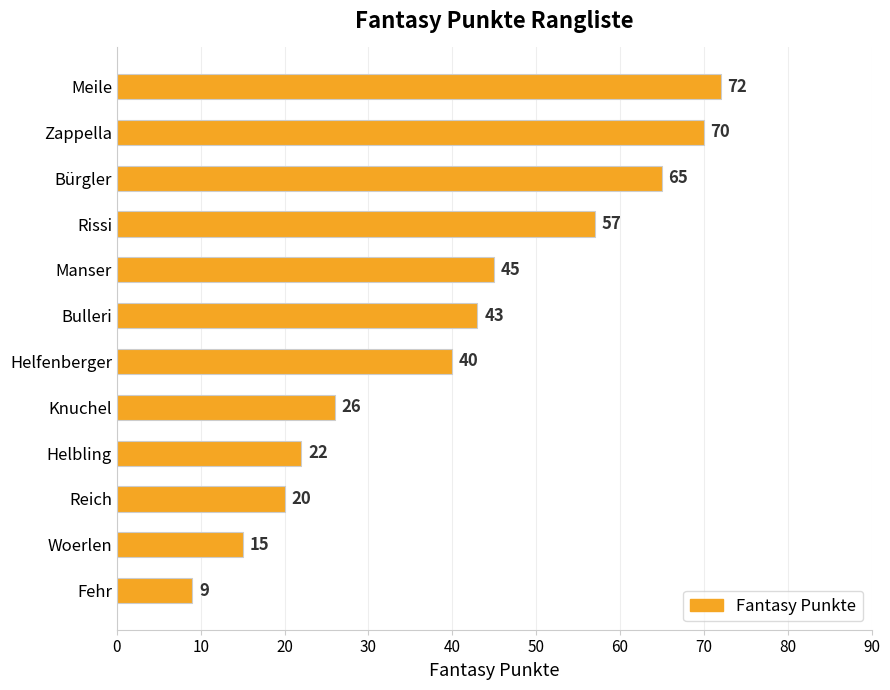

Rank the categories by value from highest to lowest.

Meile, Zappella, Bürgler, Rissi, Manser, Bulleri, Helfenberger, Knuchel, Helbling, Reich, Woerlen, Fehr